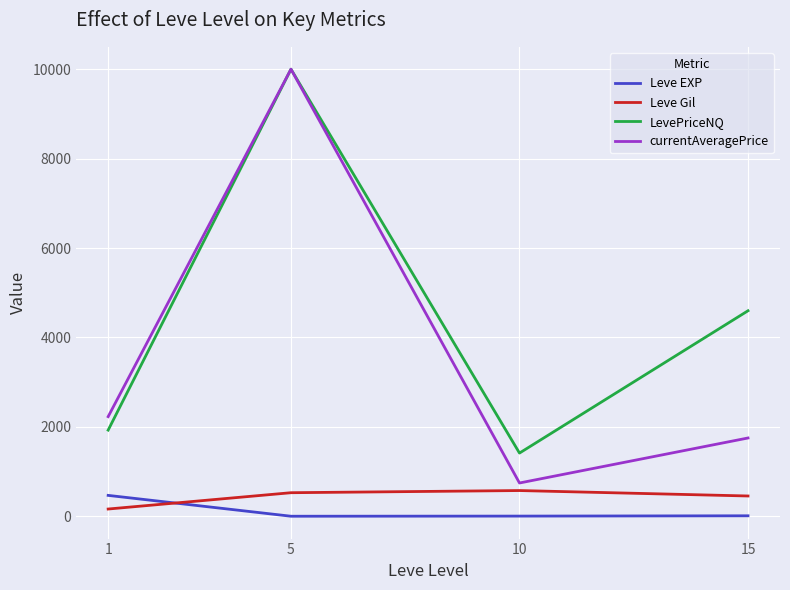

What is the approximate value of currentAveragePrice at 10?

745.7